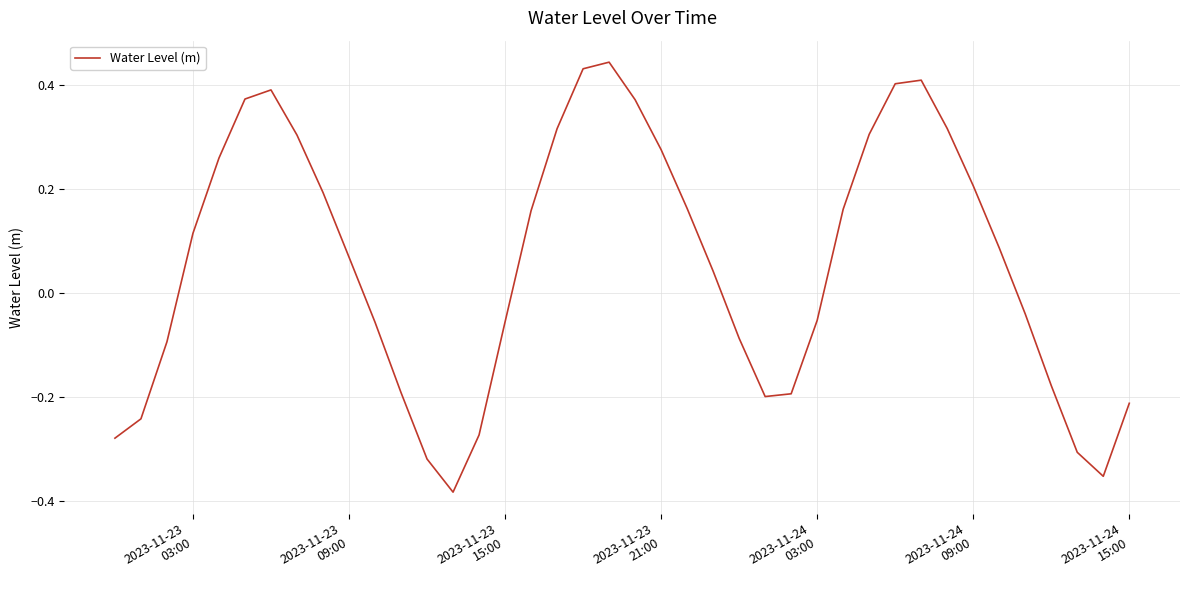

What is the difference between the maximum and minimum values?

0.8